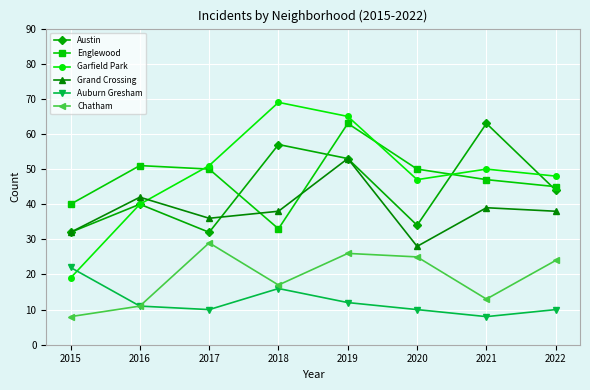

Between 2019 and 2021, which series saw the biggest shift?

Englewood